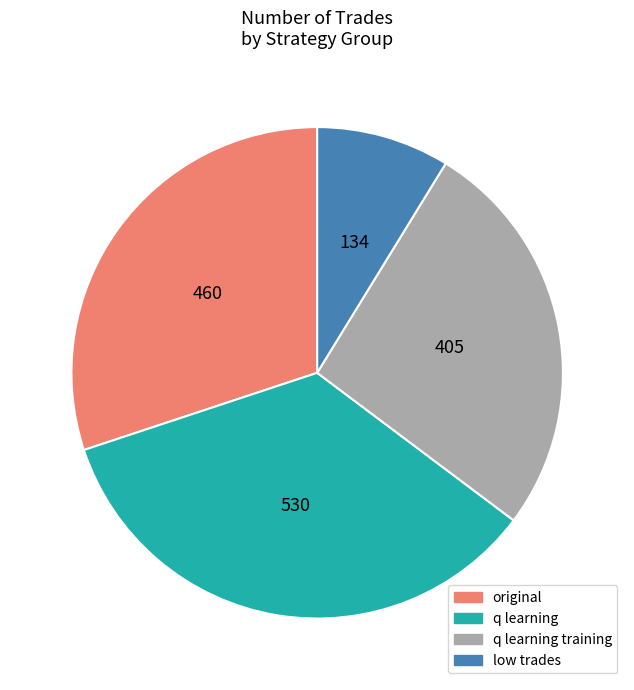

Approximately how many times larger is the value at low trades compared to q learning training?

0.3